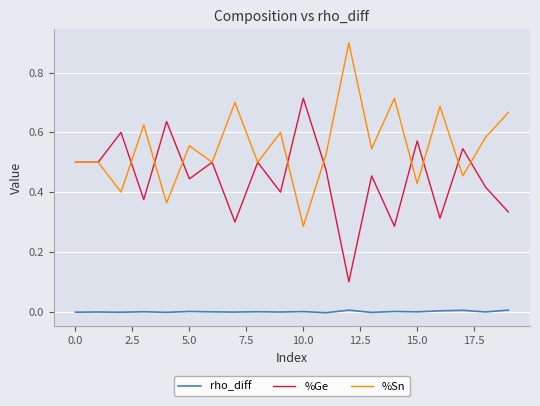

Which series has the largest total across all categories?

%Sn